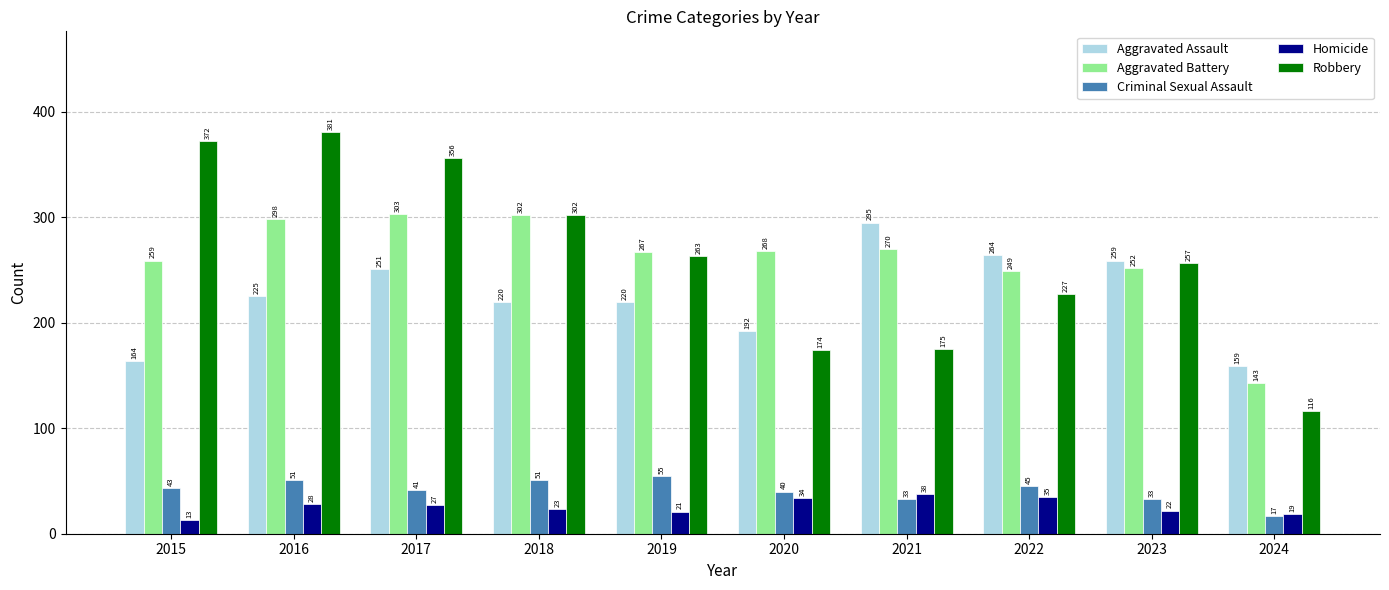

Reading left to right, list all the values displayed in this chart.

Aggravated Assault: 2015=164	2016=225	2017=251	2018=220	2019=220	2020=192	2021=295	2022=264	2023=259	2024=159
Aggravated Battery: 2015=259	2016=298	2017=303	2018=302	2019=267	2020=268	2021=270	2022=249	2023=252	2024=143
Criminal Sexual Assault: 2015=43	2016=51	2017=41	2018=51	2019=55	2020=40	2021=33	2022=45	2023=33	2024=17
Homicide: 2015=13	2016=28	2017=27	2018=23	2019=21	2020=34	2021=38	2022=35	2023=22	2024=19
Robbery: 2015=372	2016=381	2017=356	2018=302	2019=263	2020=174	2021=175	2022=227	2023=257	2024=116